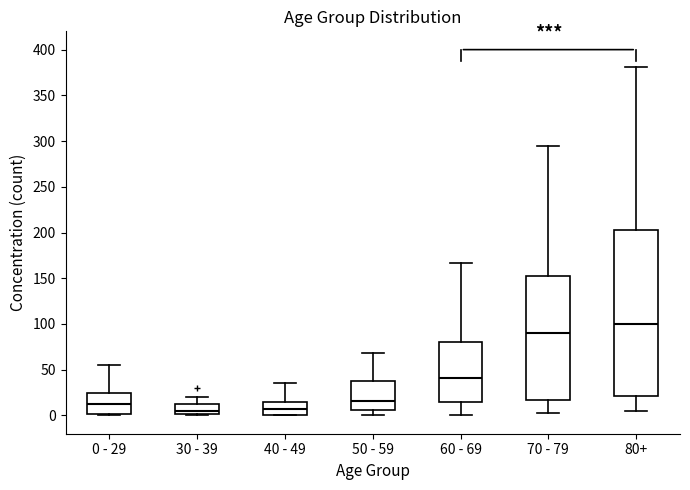

Comparing the boxes themselves (not the whiskers), which one is the tallest?

80+